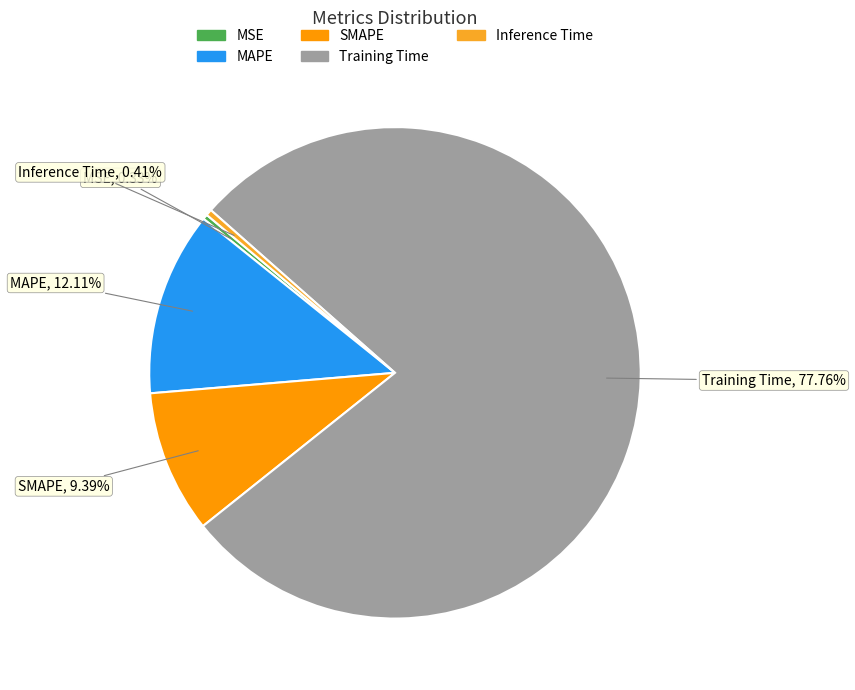

To the nearest percent, what portion does MAPE represent?

12%